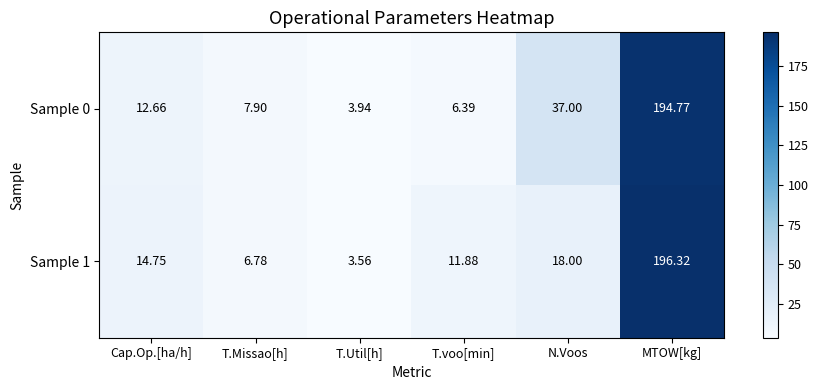

Which series has the largest range (max minus min)?

Sample 1